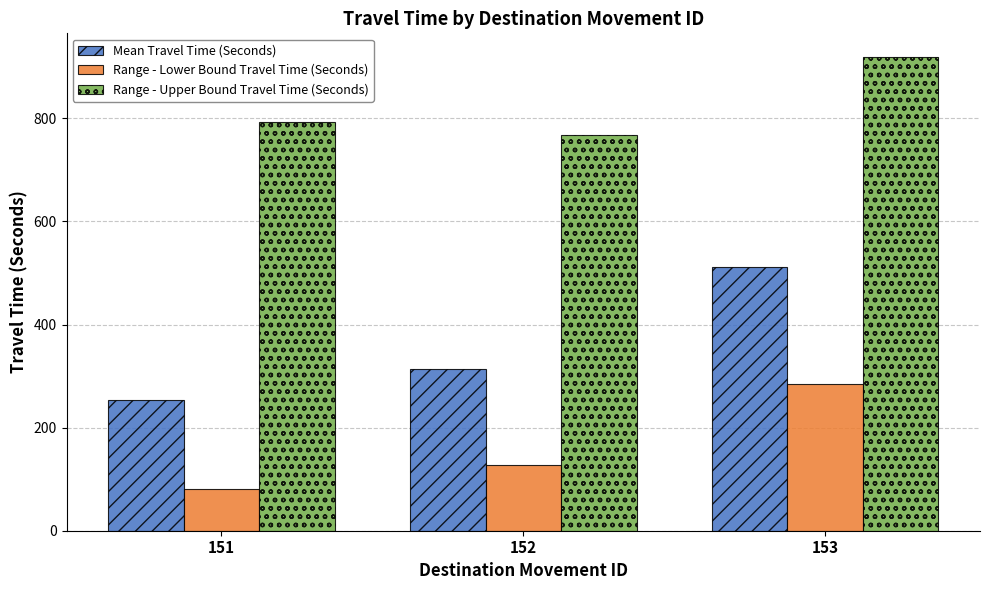

Reading left to right, extract all data points from this chart.

Mean Travel Time (Seconds): 151=253	152=313	153=512
Range - Lower Bound Travel Time (Seconds): 151=80	152=127	153=285
Range - Upper Bound Travel Time (Seconds): 151=792	152=768	153=919